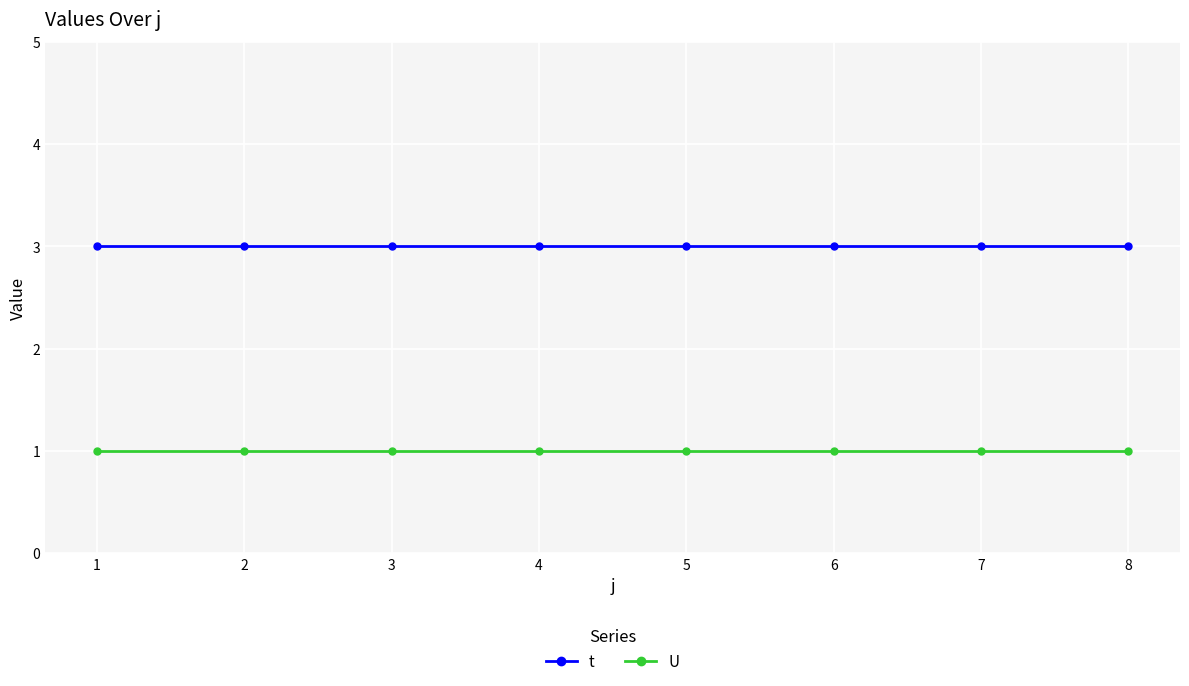

What is the average value of the t series?

3